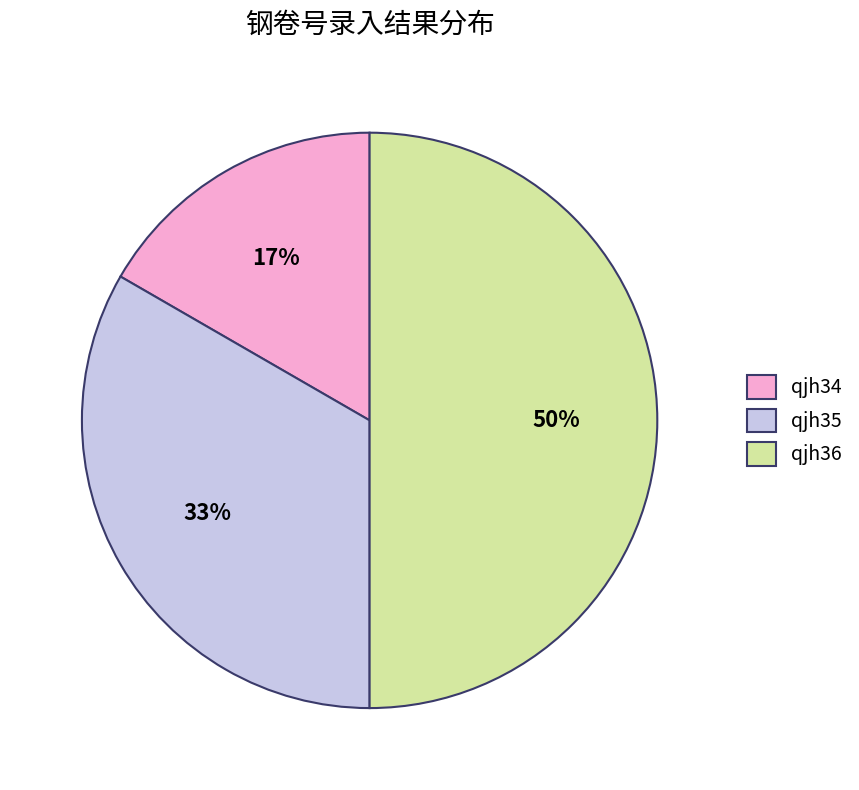

To the nearest percent, what percentage of the pie is qjh35?

33%